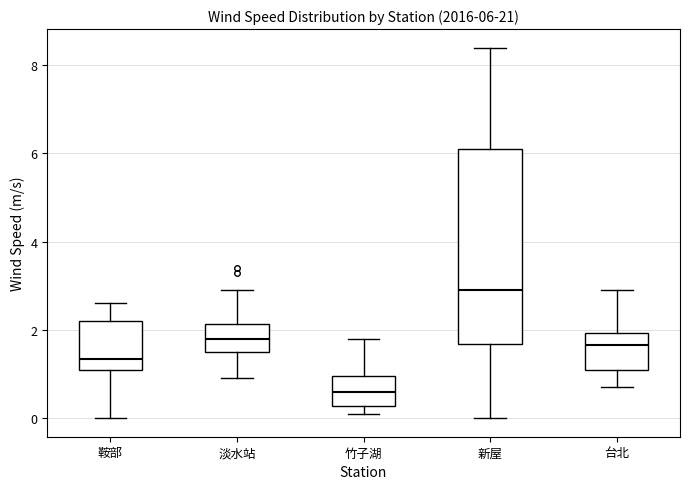

Which box is the tallest, from its lower edge to its upper edge?

新屋